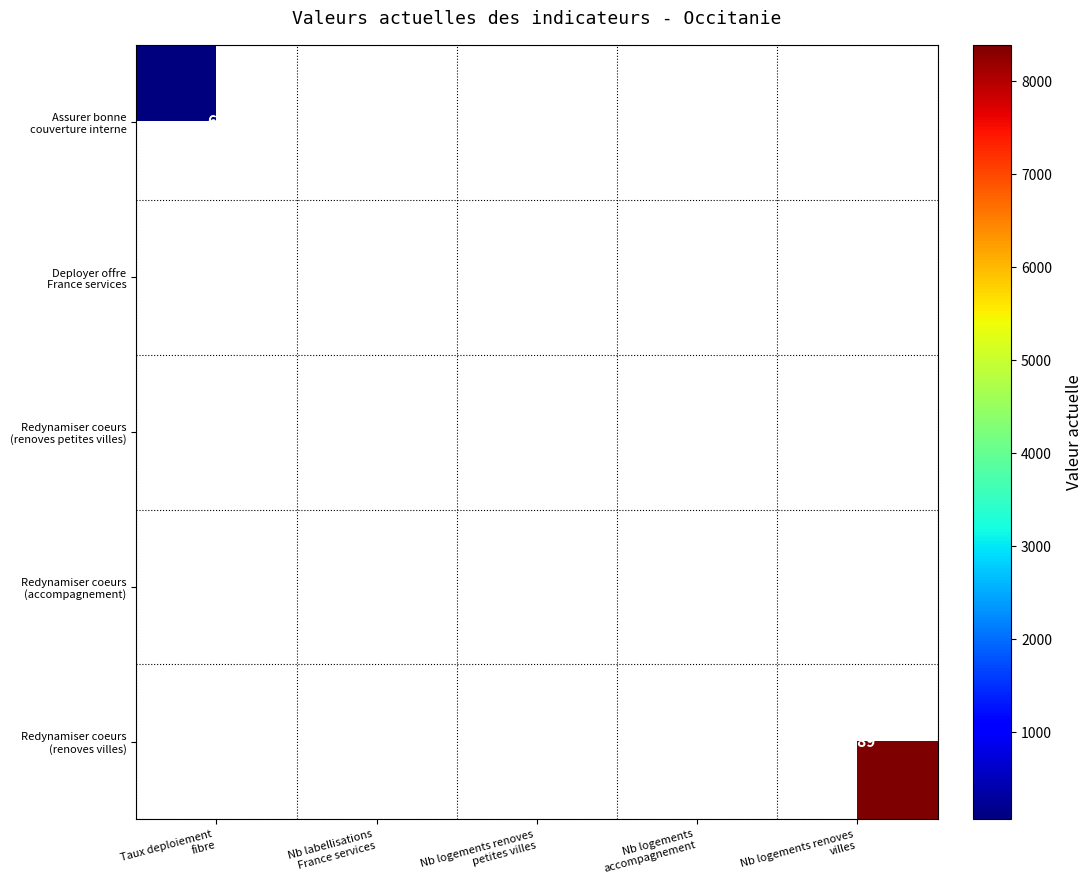

What is the greatest value displayed?

8389.0